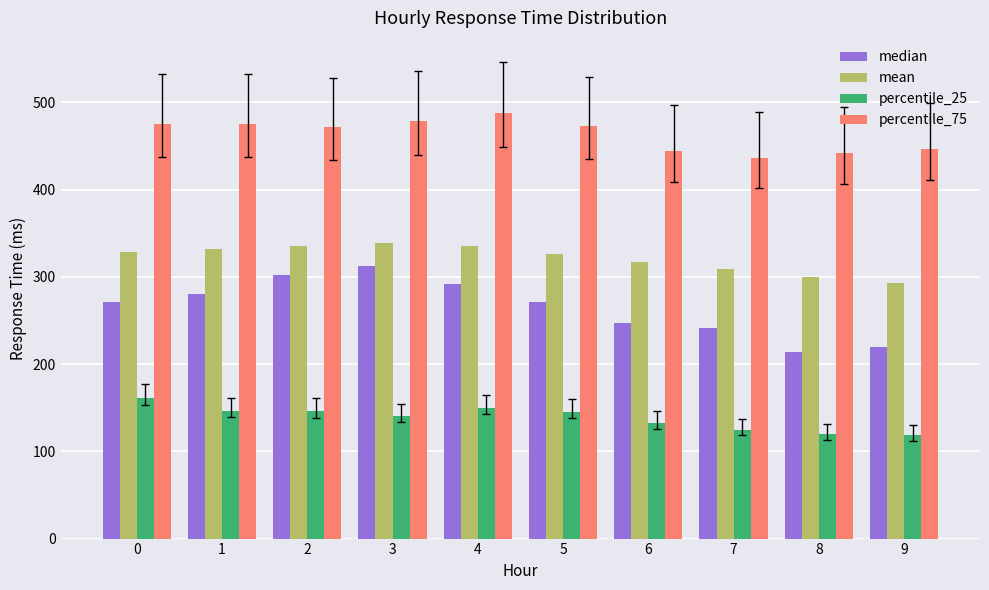

Rank the series by their average value, from highest to lowest.

percentile_75, mean, median, percentile_25